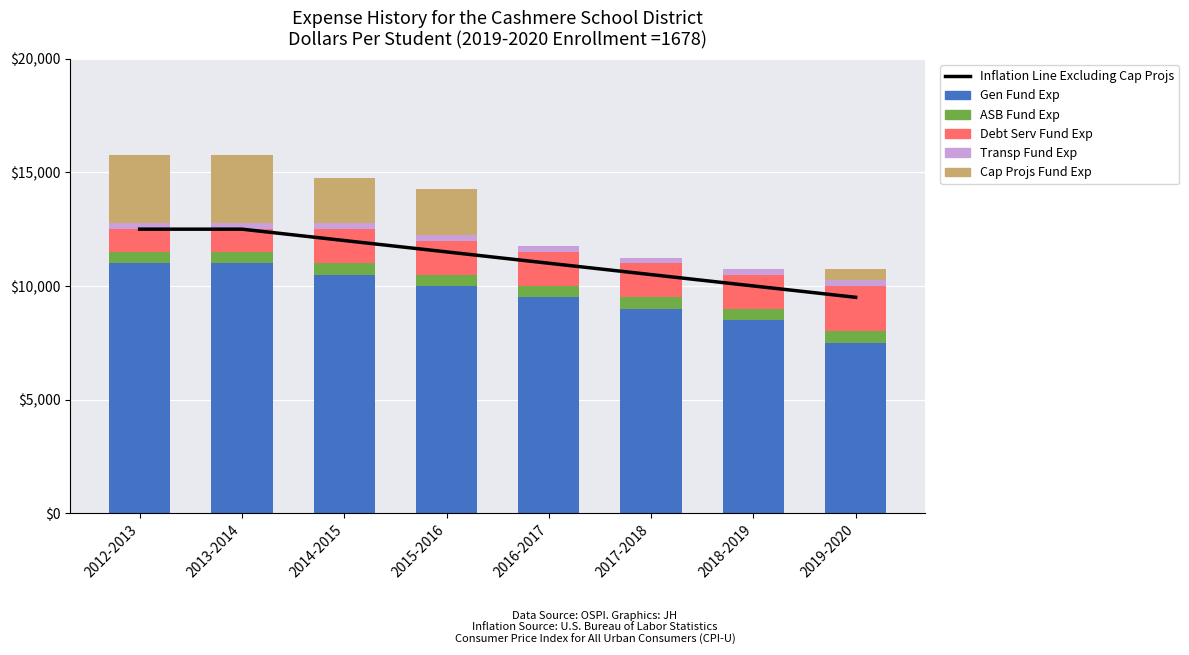

What is the lowest value of the Gen Fund Exp series?

7500